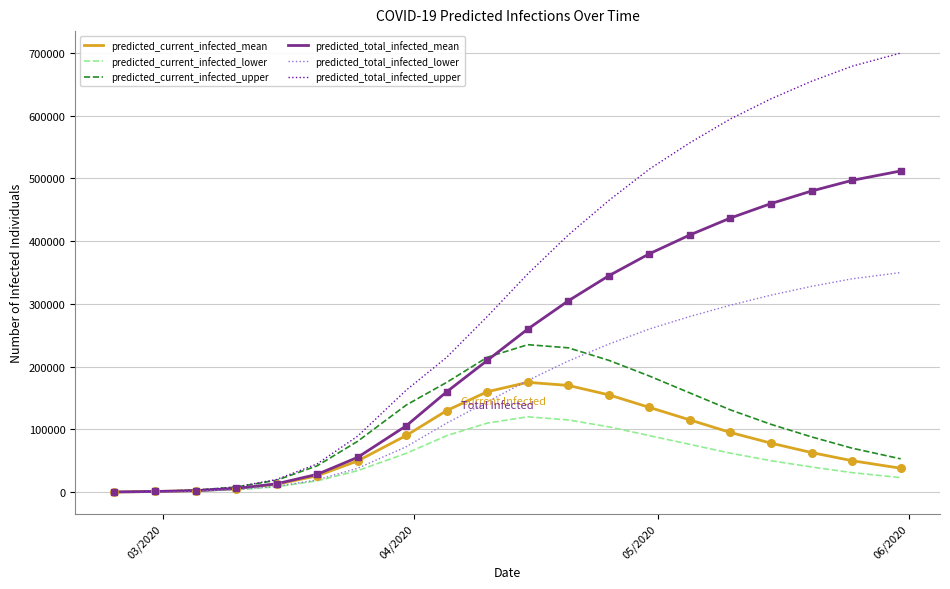

Rank the series by their maximum value, from highest to lowest.

predicted_total_infected_upper, predicted_total_infected_mean, predicted_total_infected_lower, predicted_current_infected_upper, predicted_current_infected_mean, predicted_current_infected_lower